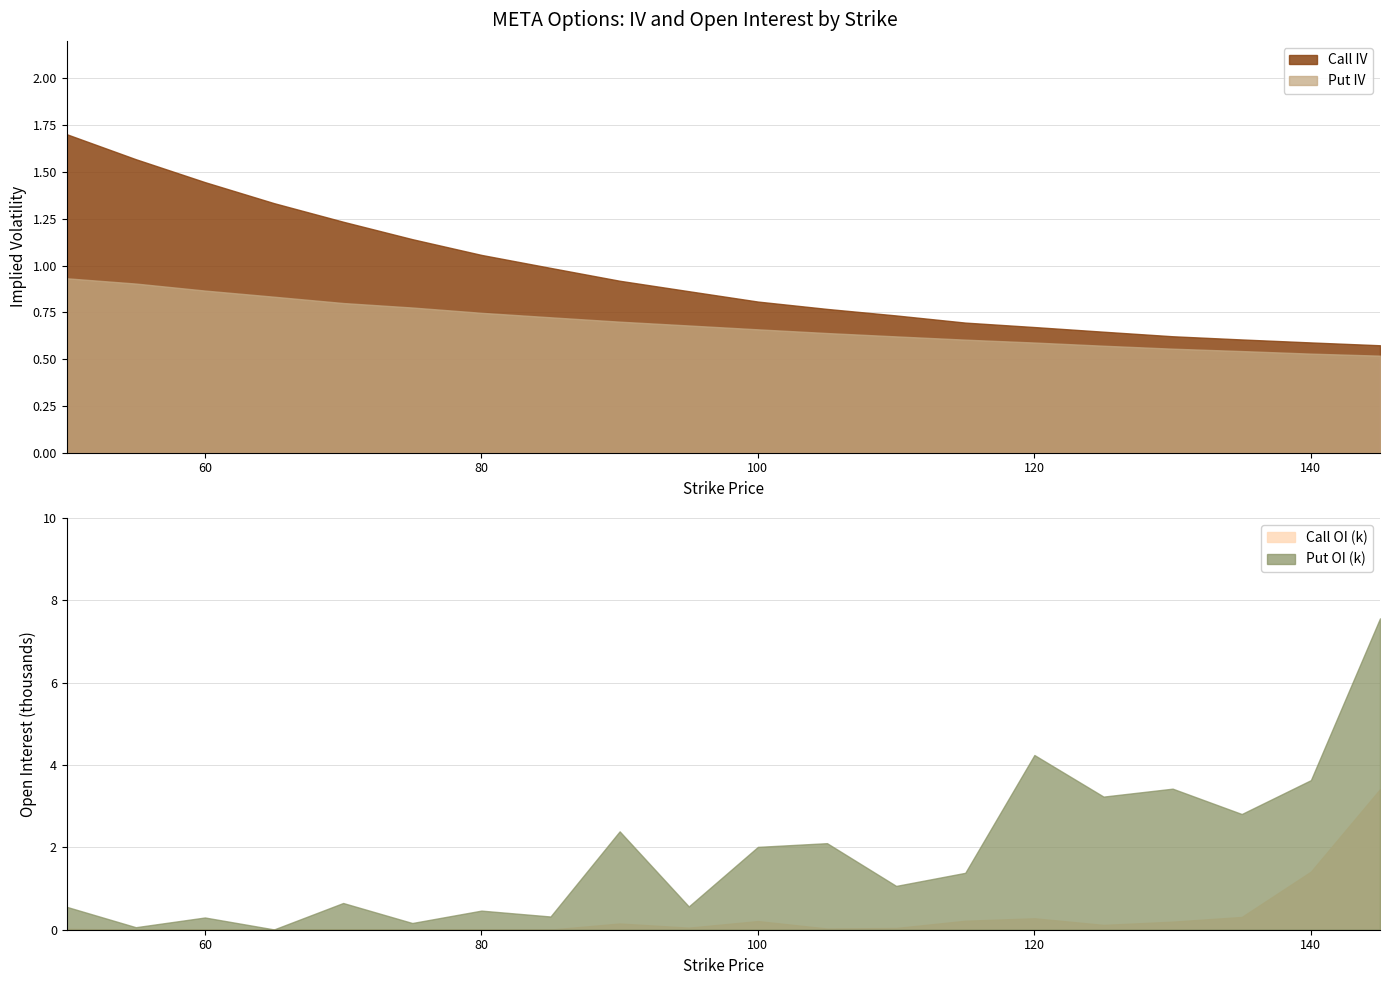

Between 65 and 105, which series saw the biggest shift?

Put OI (k)